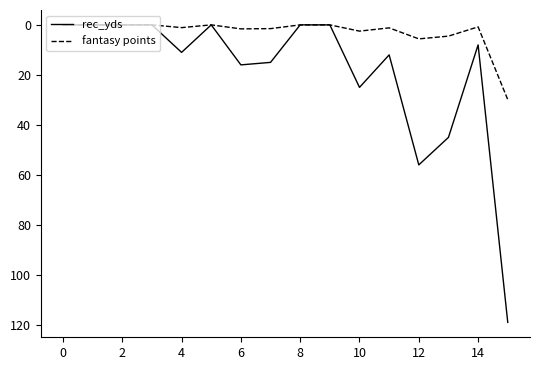

List the series in order of their overall mean, lowest first.

fantasy points, rec_yds